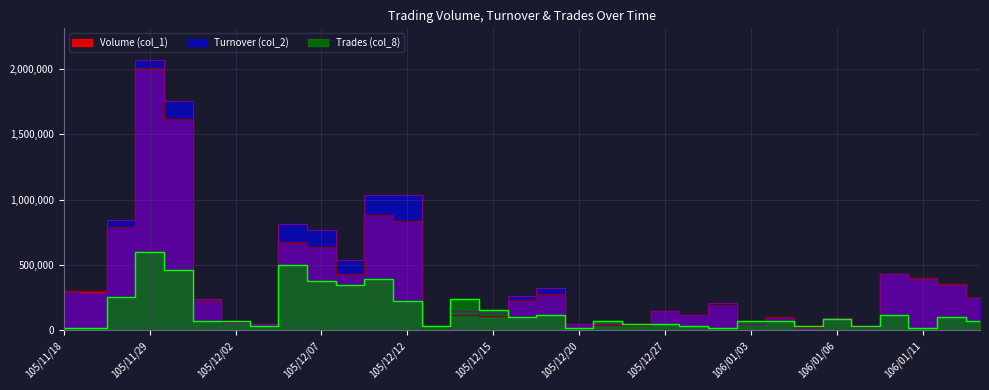

True or false: Turnover (col_2) has more than 1 points higher than both neighbors.

True